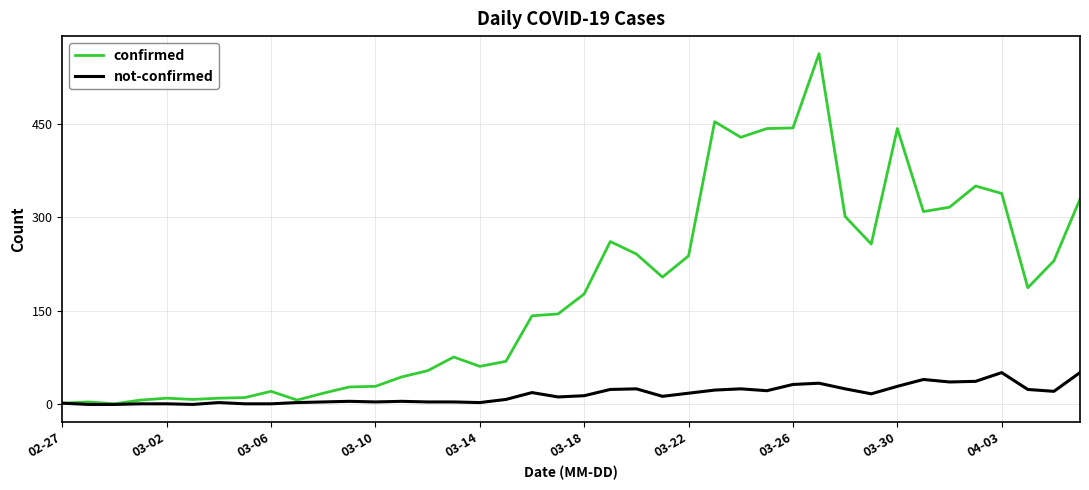

What is the average value of the confirmed series?

181